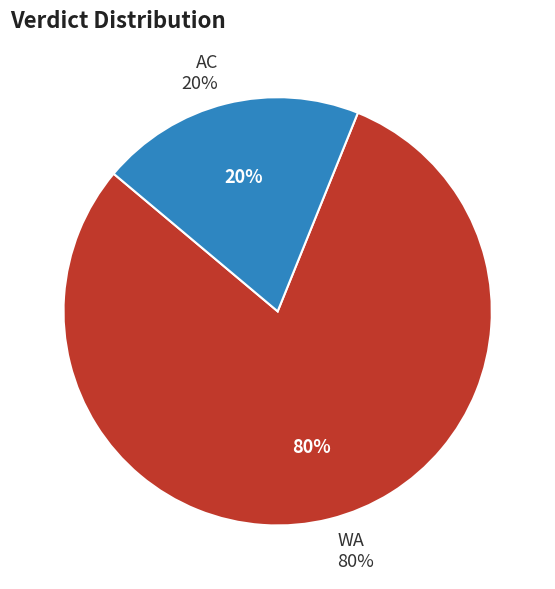

The WA slice represents 93% of the pie. True or false?

False